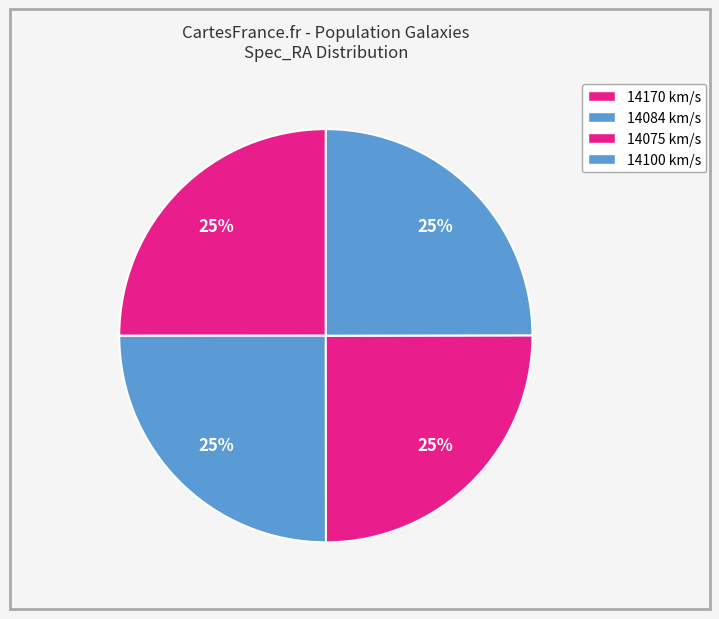

How many segments does this pie chart have?

4